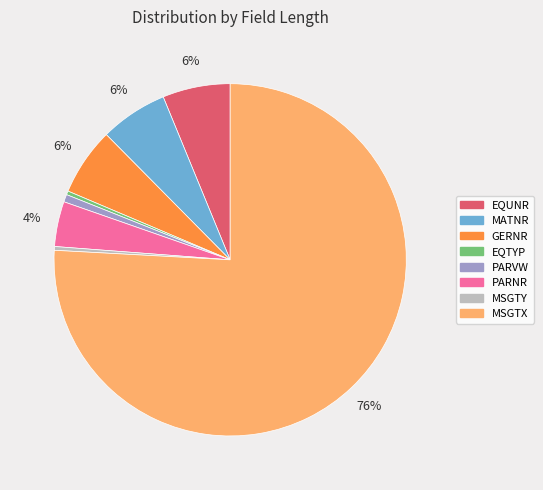

Approximately how many times larger is the value at PARVW compared to EQTYP?

2.0